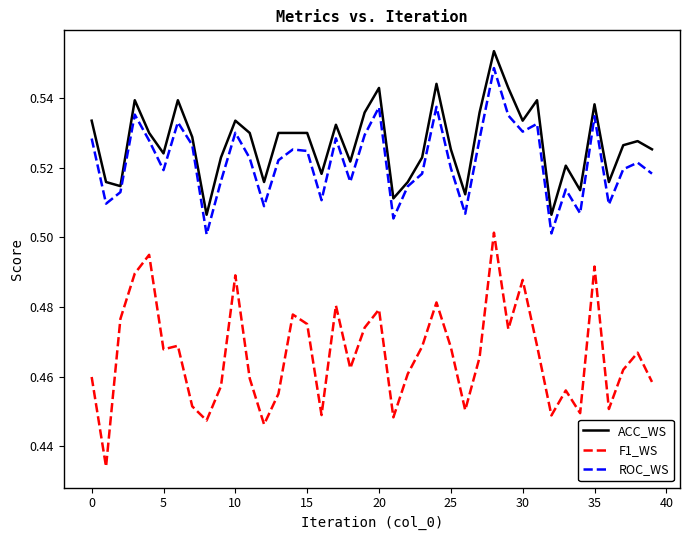

Which series has the largest range (max minus min)?

F1_WS